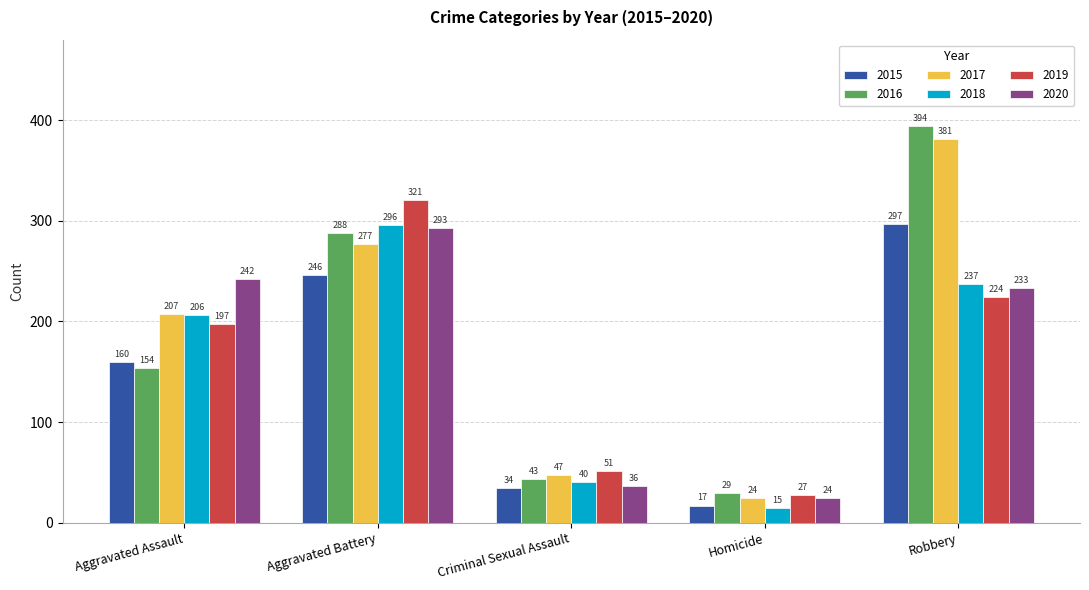

How many categories are shown in the chart?

5